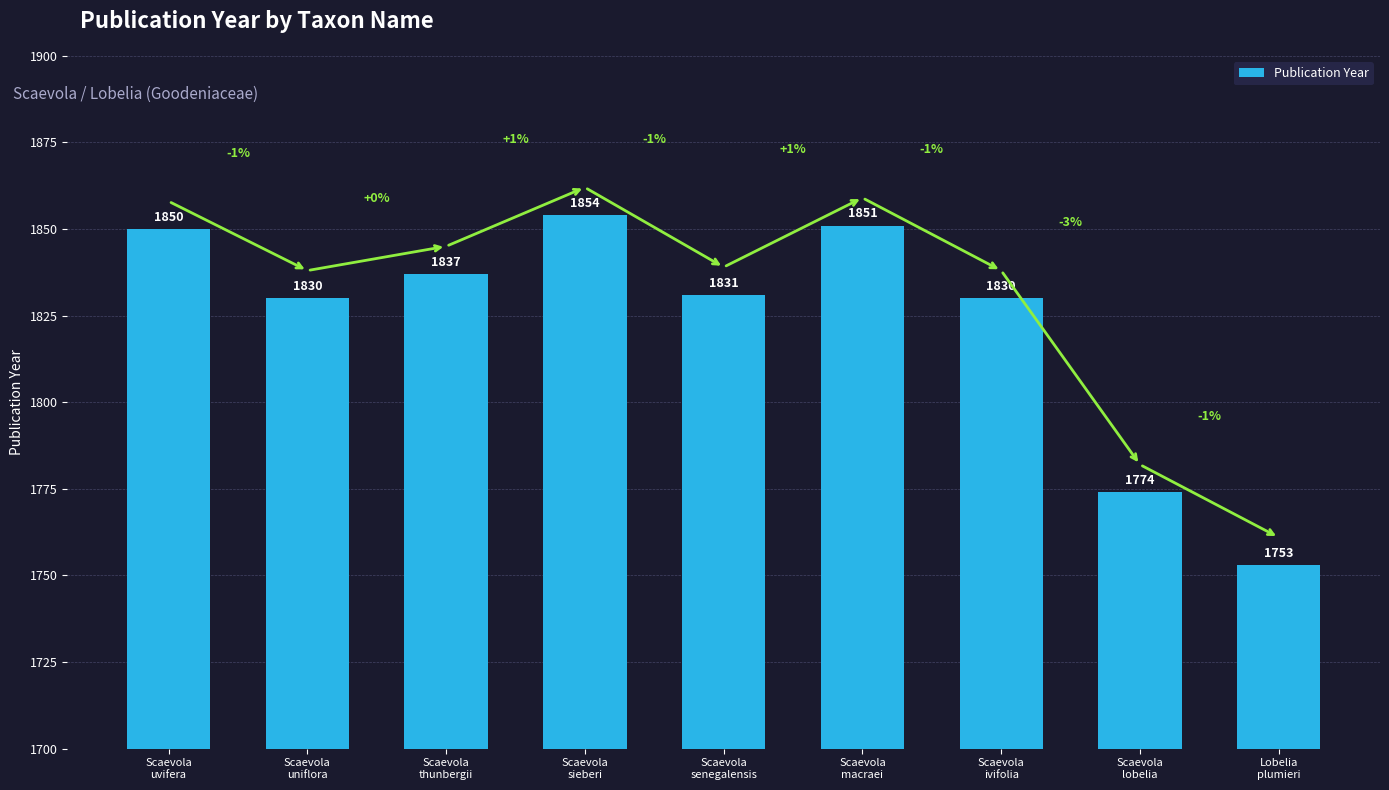

What position from the left is Scaevola
uniflora?

2